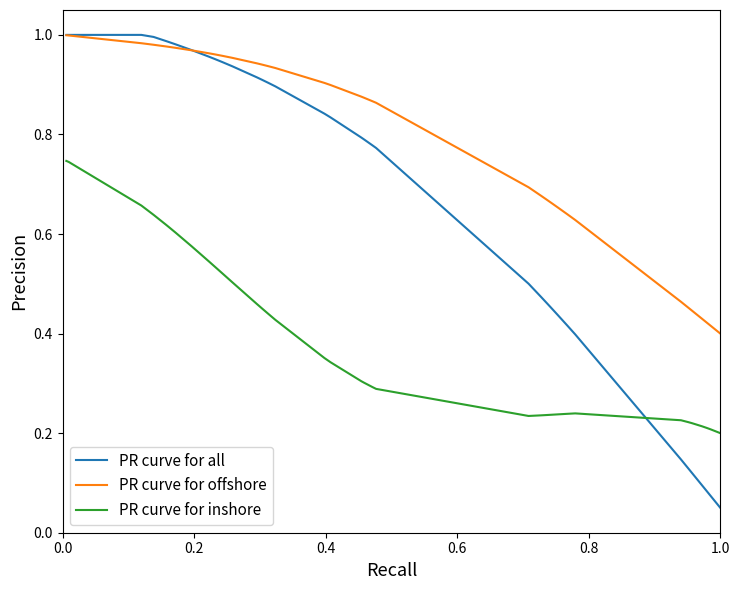

Rank the series by their average value, from highest to lowest.

PR curve for offshore, PR curve for all, PR curve for inshore